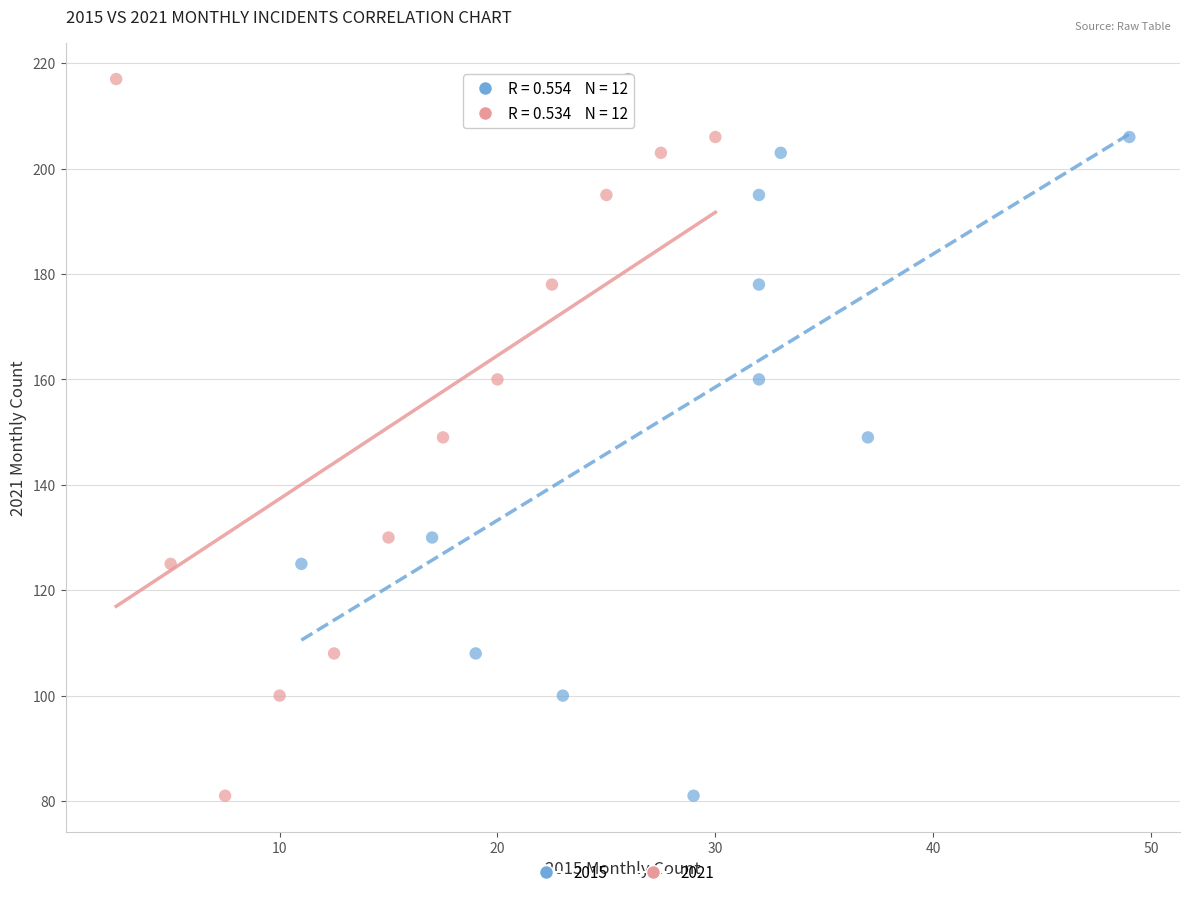

What are all the series names shown in the legend?

2015, 2021